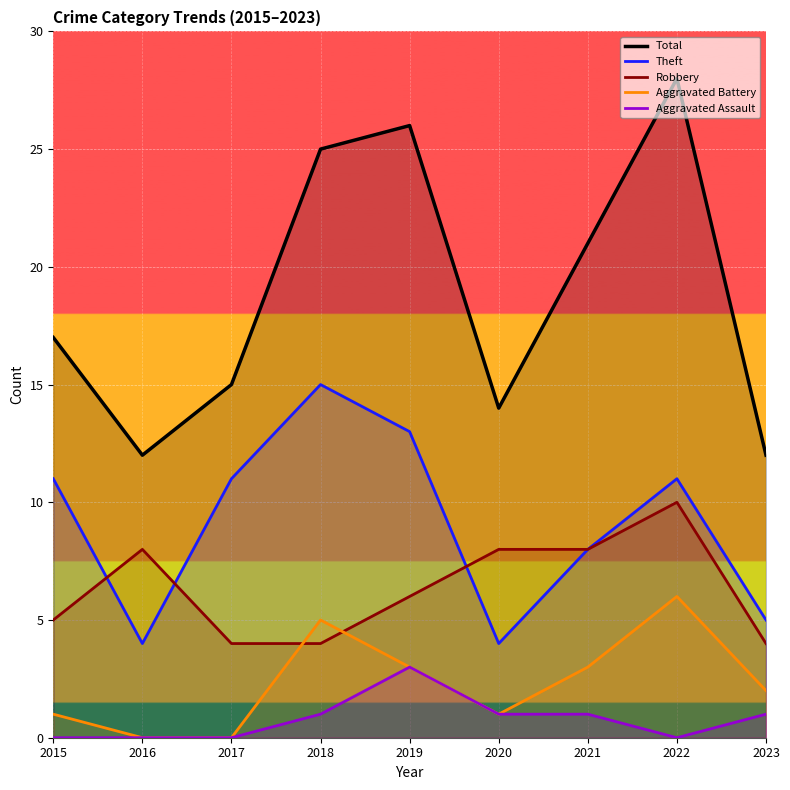

How many values in the Total series exceed 17?

4